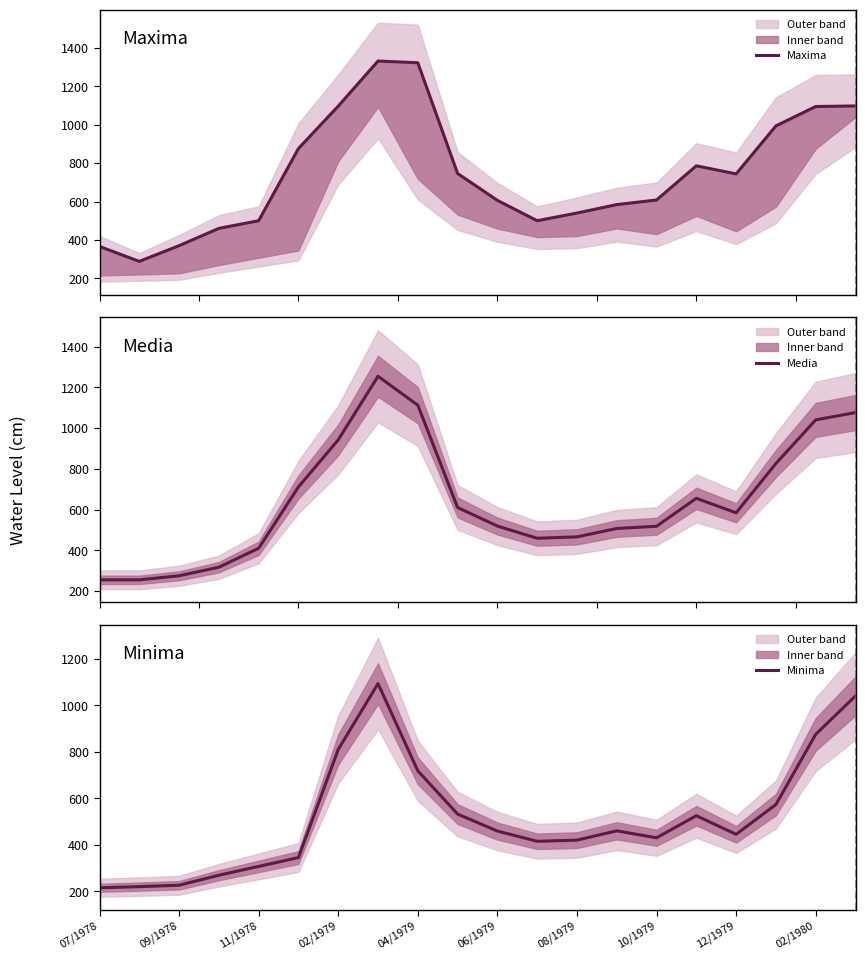

What is the maximum value for Media?

1254